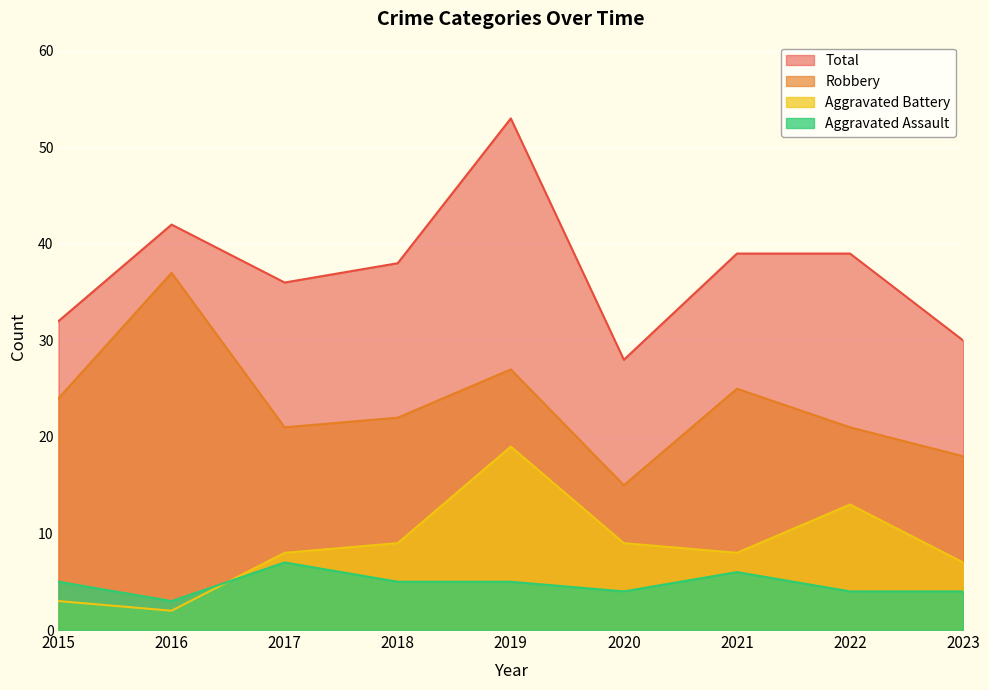

Between 2015 and 2023, which series saw the biggest shift?

Robbery